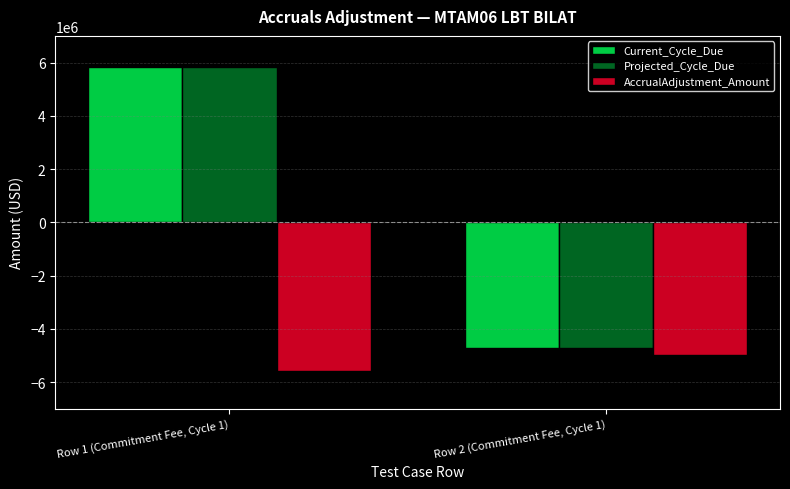

The value of Current_Cycle_Due at Row 1 (Commitment Fee, Cycle 1) is 1806442.8. True or false?

False